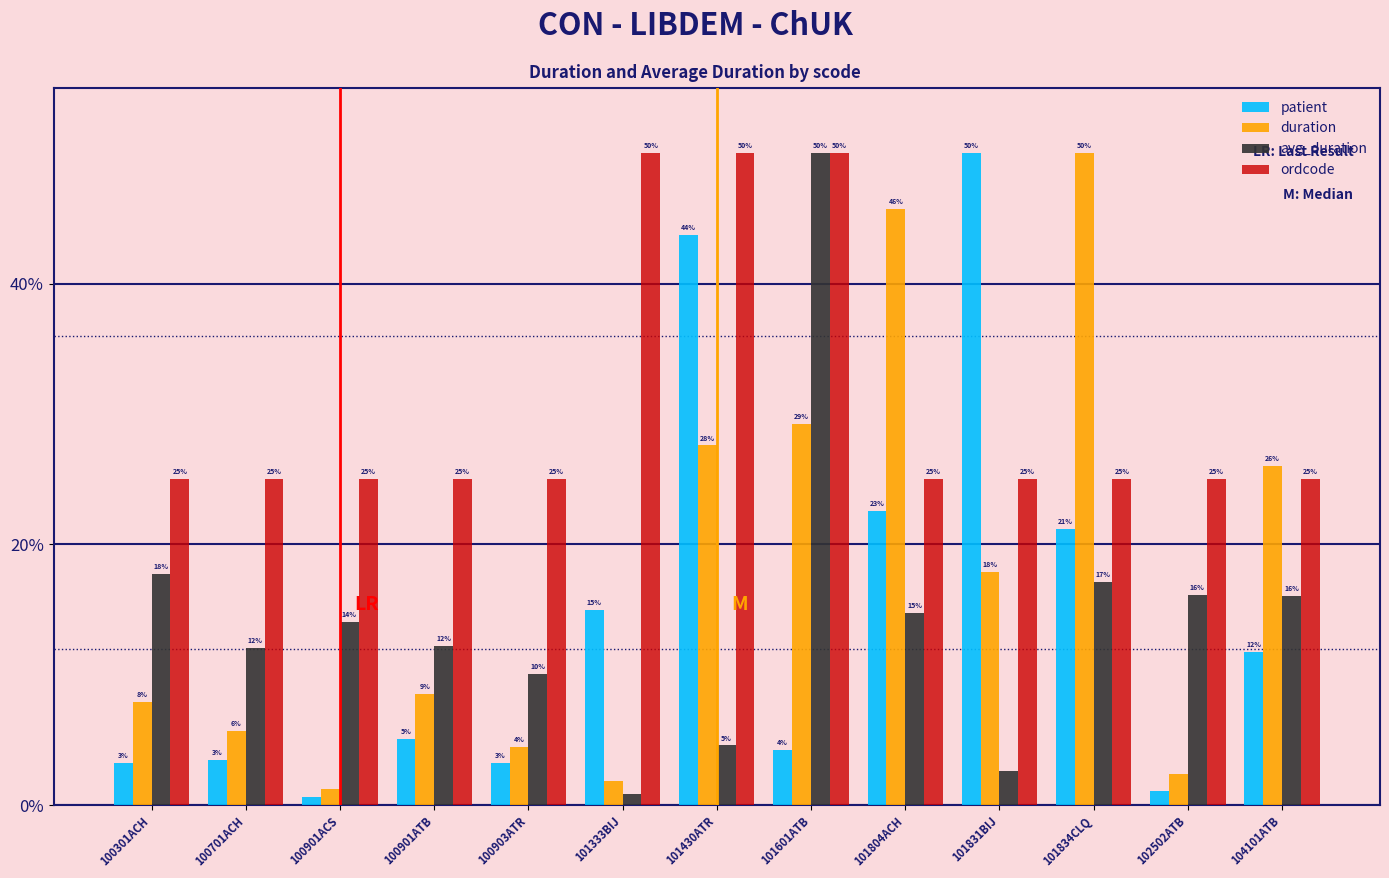

Between 100901ACS and 104101ATB, which series saw the biggest shift?

duration